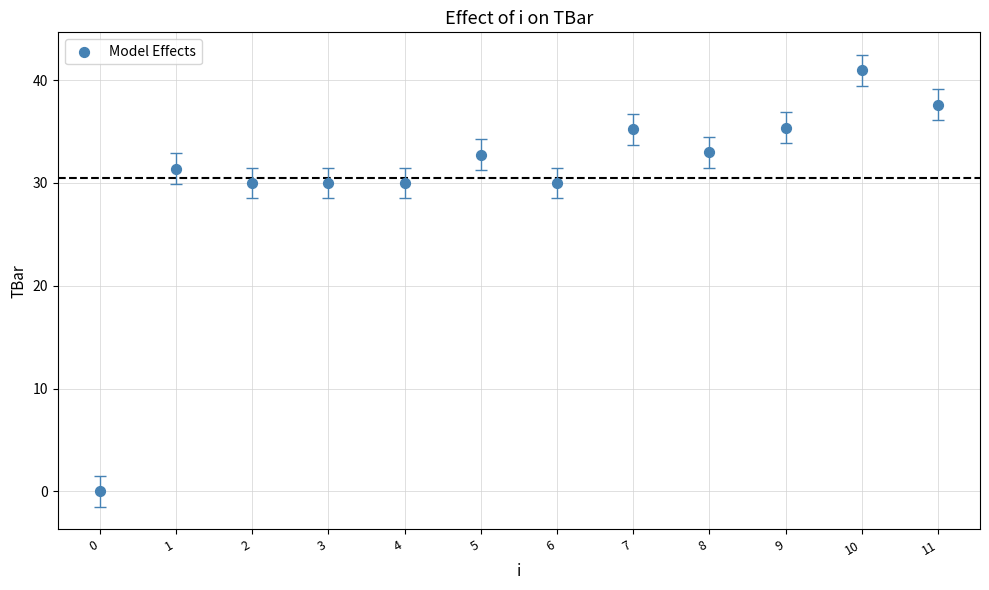

What is the average Y value?

30.5